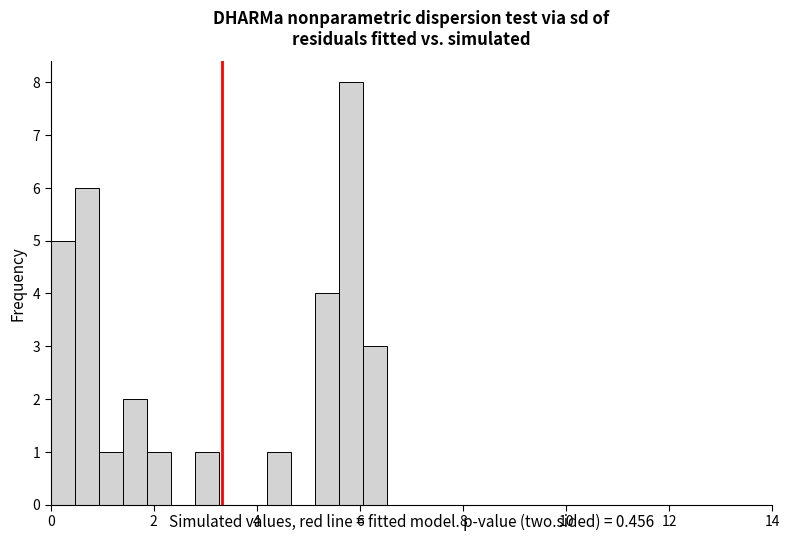

Read against the x-axis, roughly where is the centre of the tallest bar?

5.8